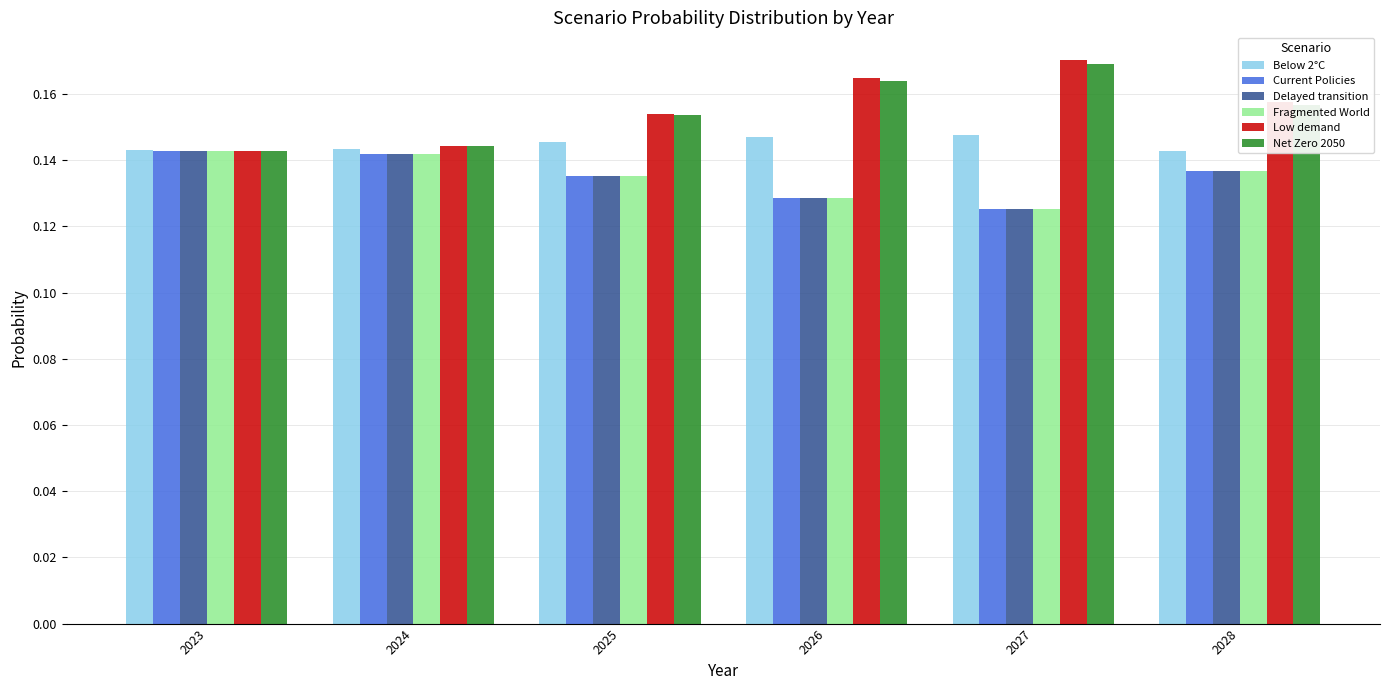

How many Net Zero 2050 values are between 0 and 1?

6